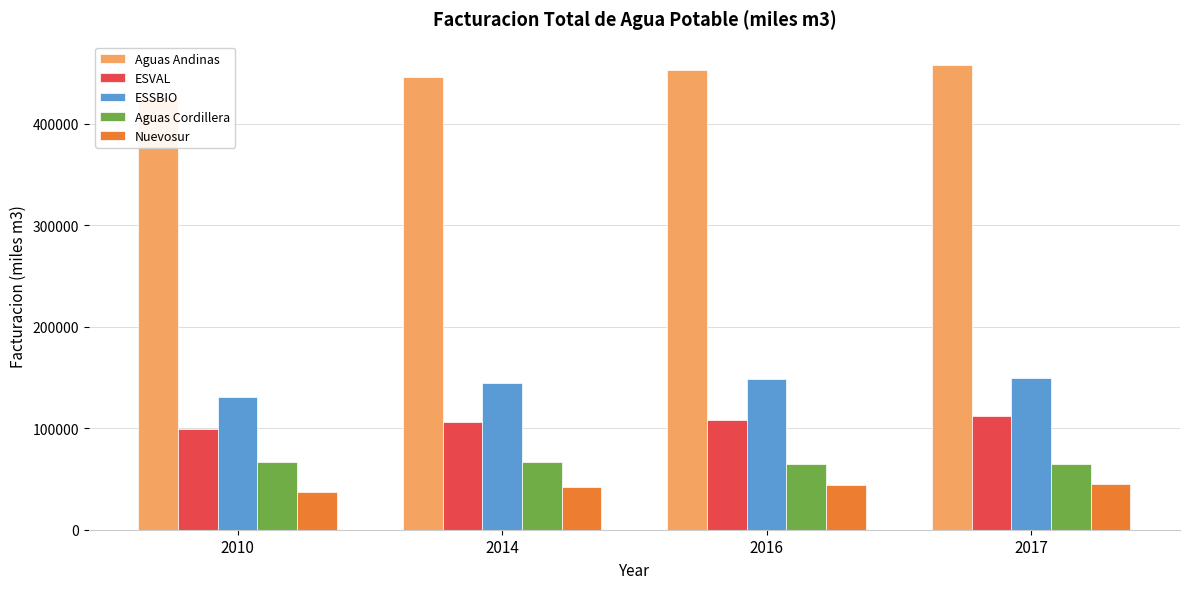

What are all the series names shown in the legend?

Aguas Andinas, ESVAL, ESSBIO, Aguas Cordillera, Nuevosur